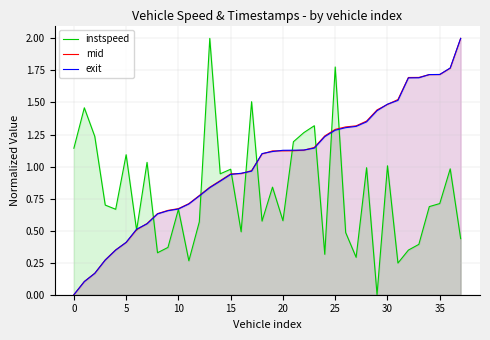

What is the maximum value for mid?

2.0